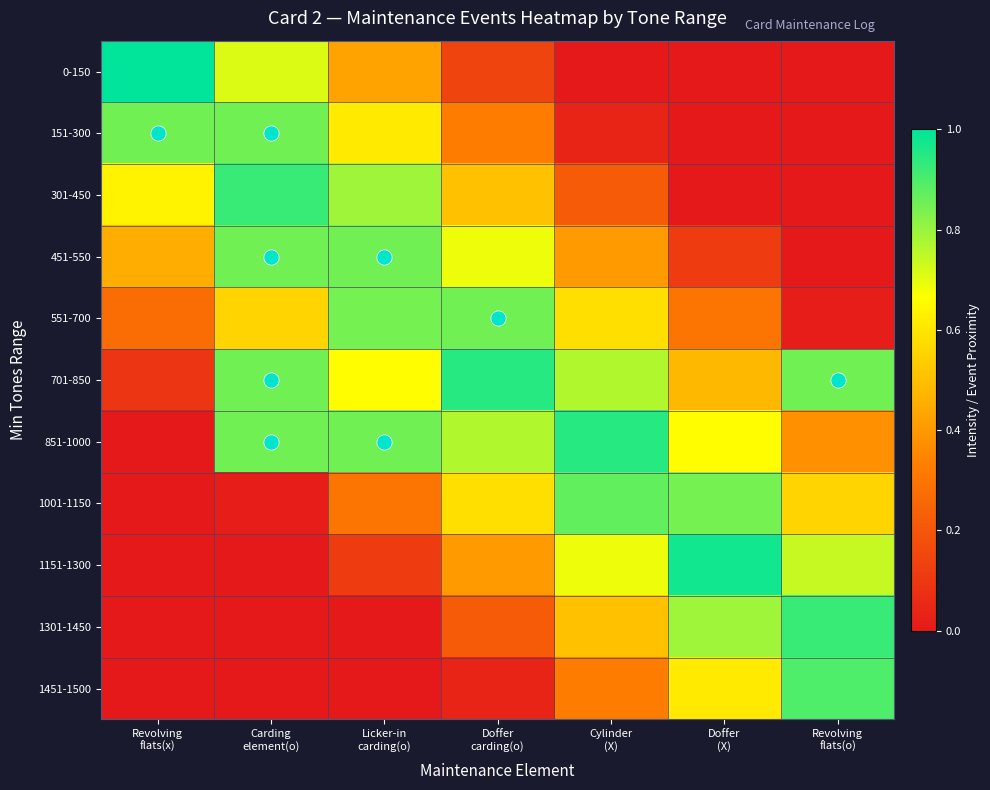

Which series has the widest spread of values?

0-150